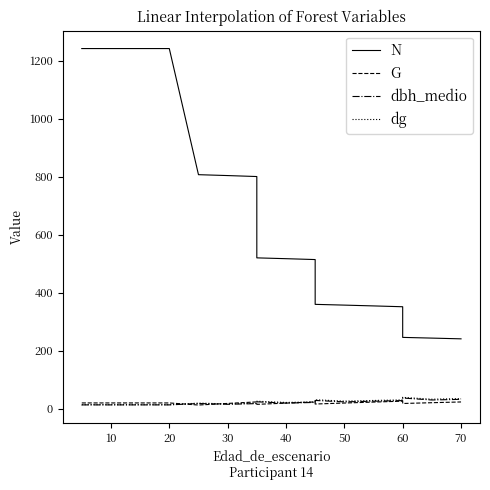

What is the value of the dbh_medio point at the 11th from the left?

13.8